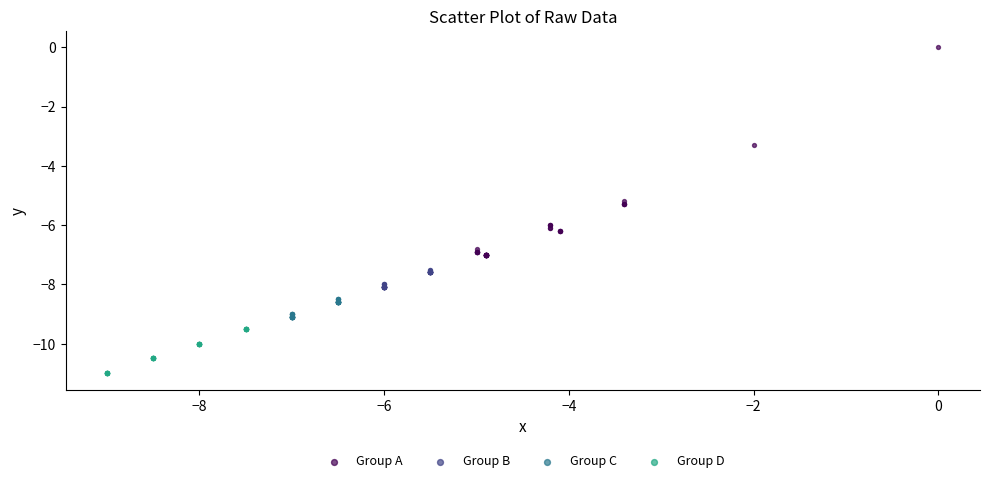

Which series reaches the minimum Y coordinate?

Group D